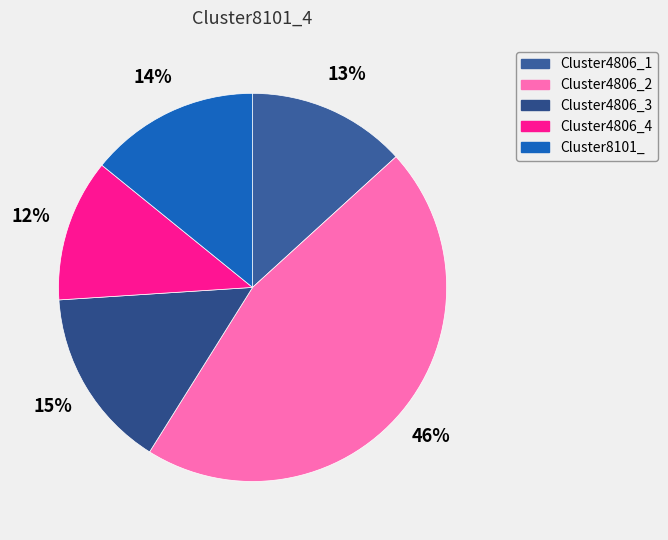

What percentage is NOT represented by Cluster8101_?

85.8%